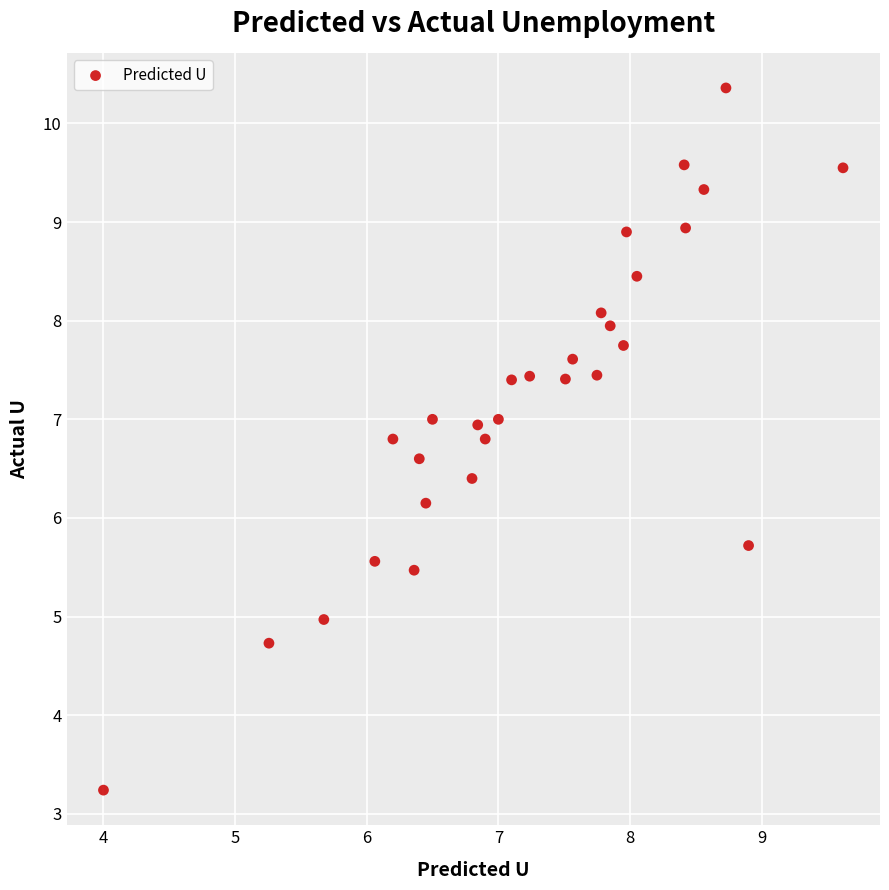

What Y value in the scatter plot is closest to 6?

6.1